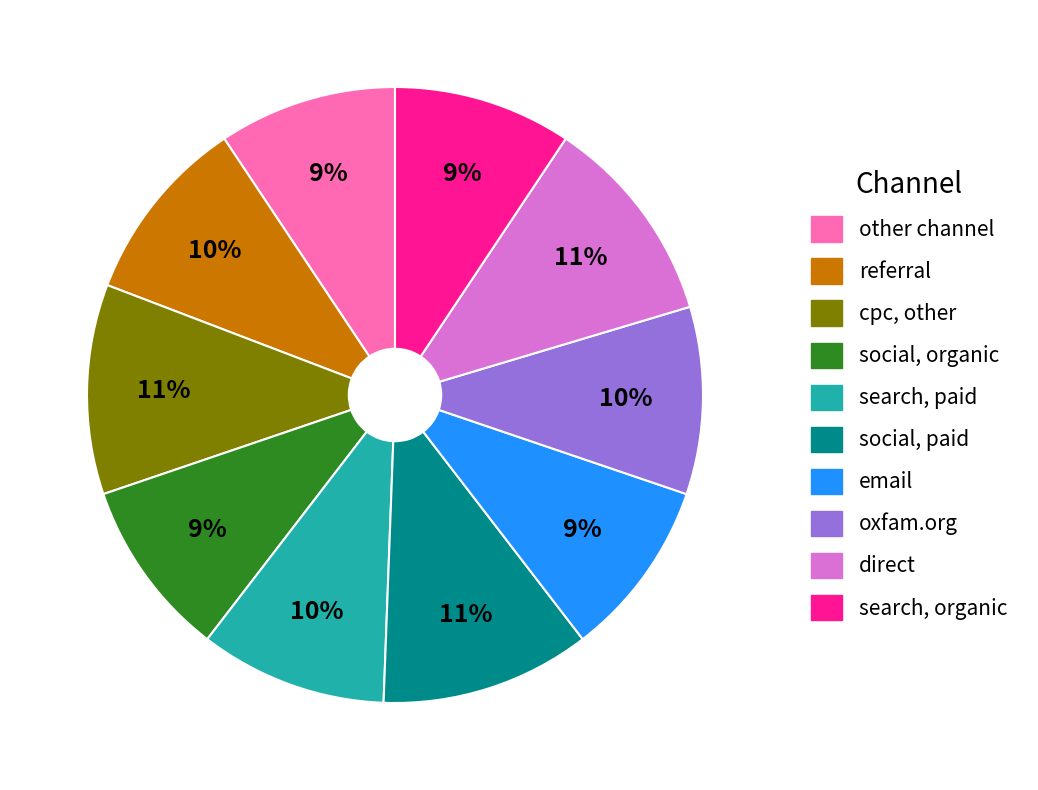

True or false: social, paid accounts for 6% of the total.

False